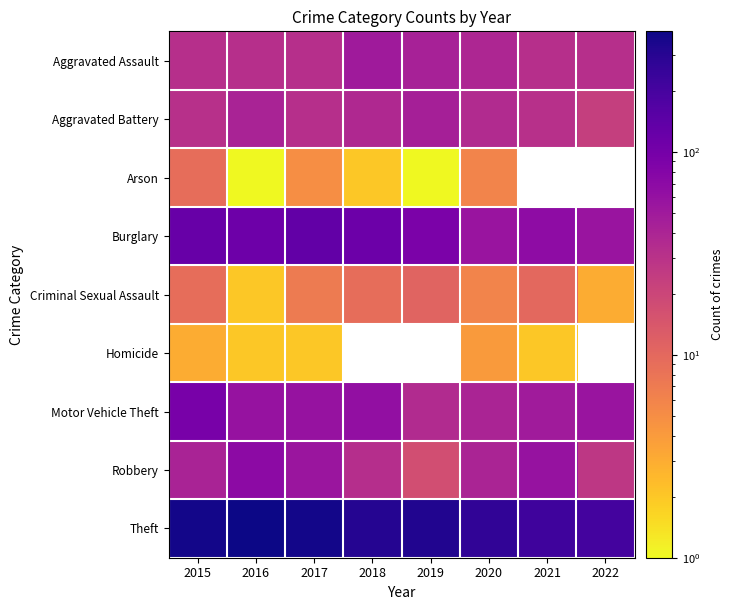

What is the difference between the maximum and minimum values in the Homicide series?

2.0